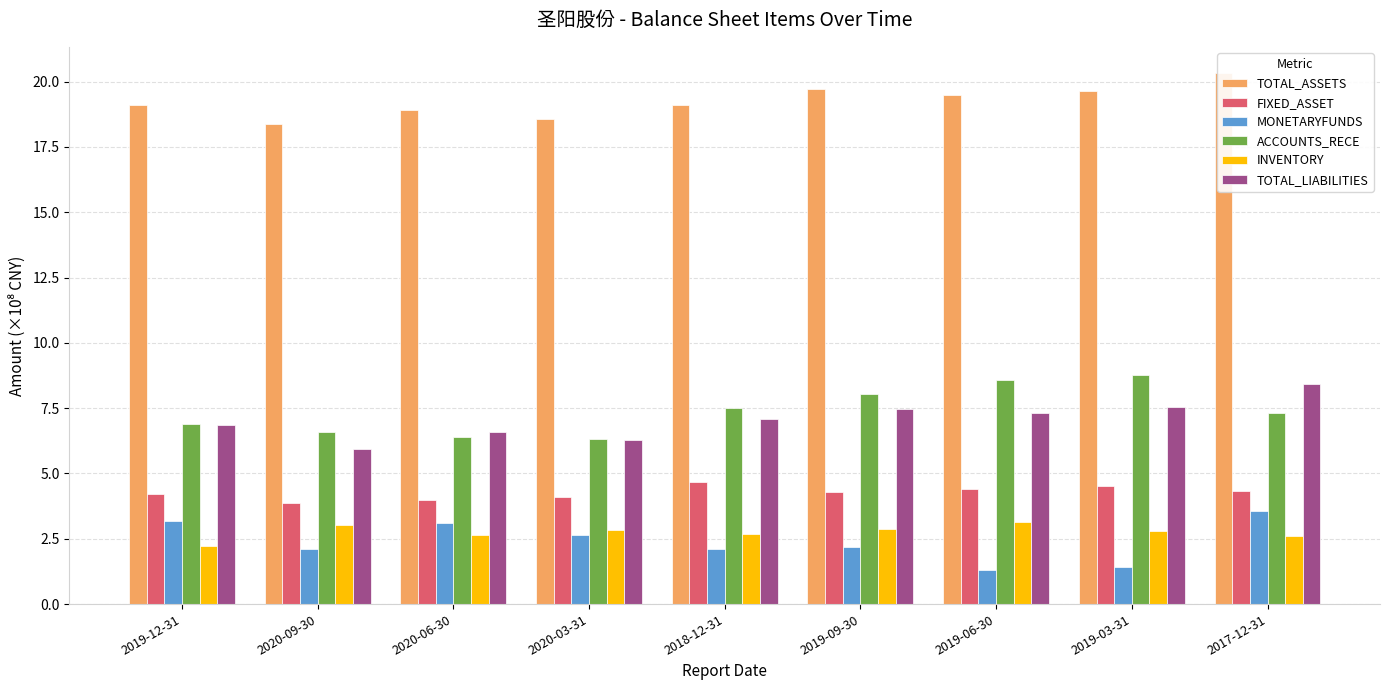

Is it true that MONETARYFUNDS equals 3.6 at 2017-12-31?

True